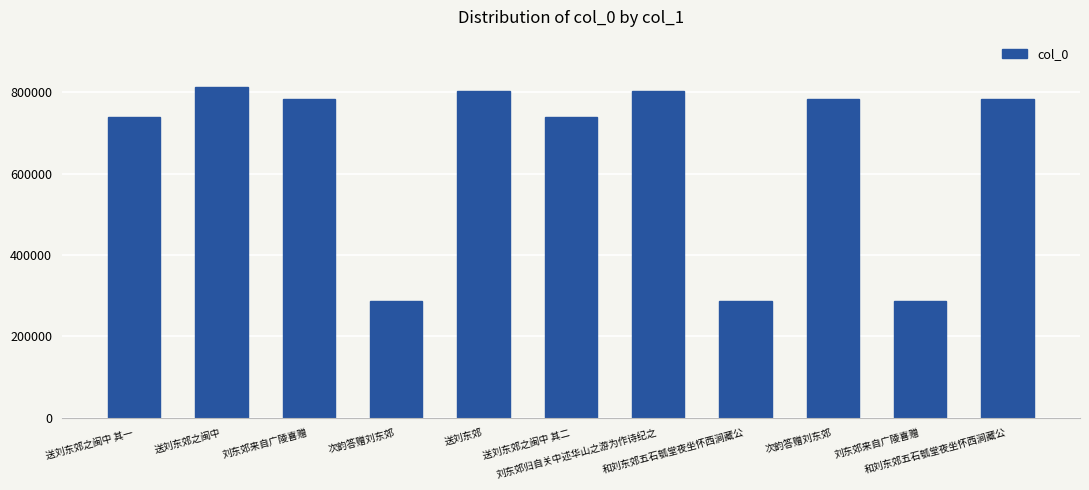

What is the label of the 3rd bar from the right?

次韵答赠刘东郊